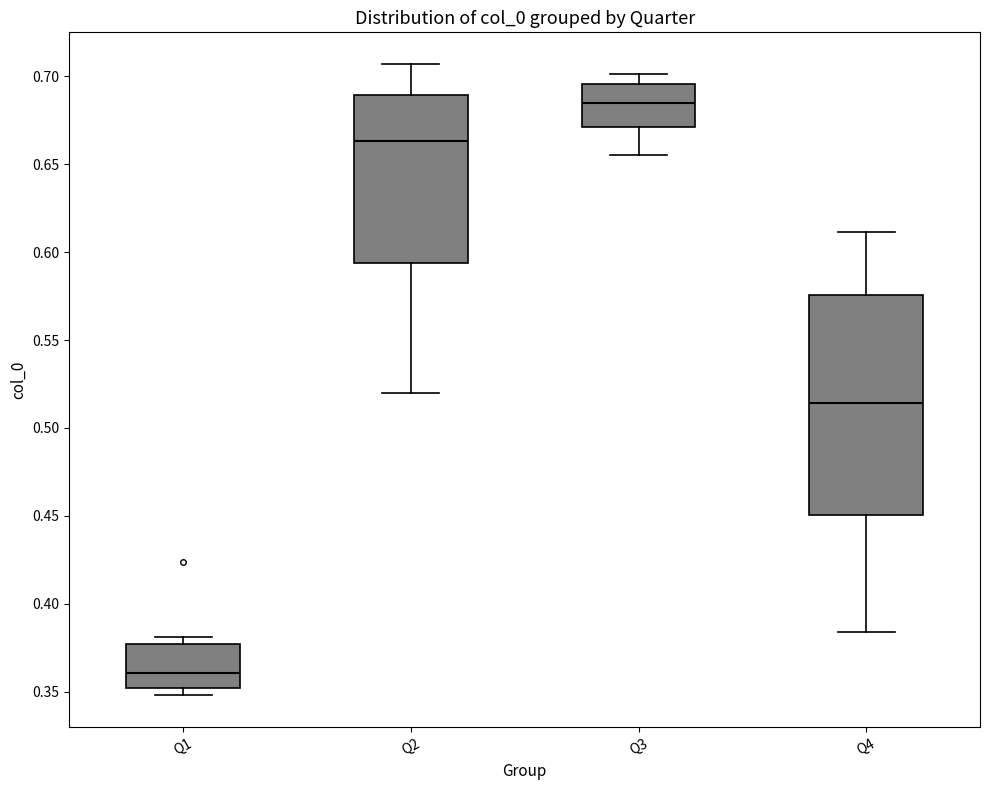

Where does the upper whisker of the box for Q3 end on the y-axis? The values are not printed on the chart, so give them approximately, as read against the axis.

0.700